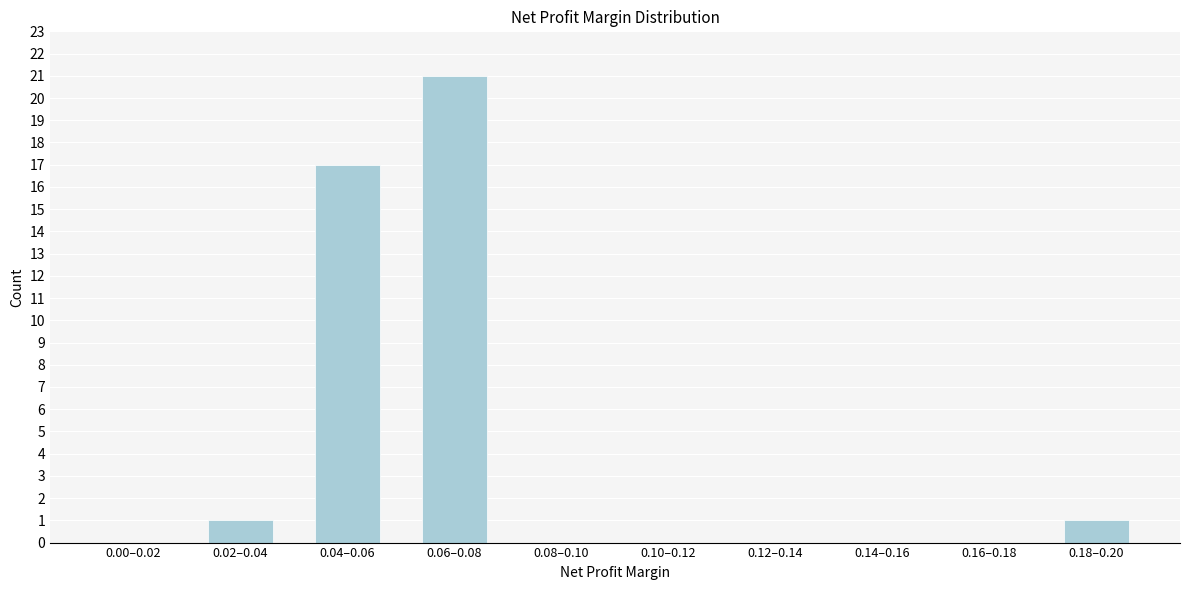

Reading left to right, extract all data points from this chart.

0.00–0.02=0	0.02–0.04=1	0.04–0.06=17	0.06–0.08=21	0.08–0.10=0	0.10–0.12=0	0.12–0.14=0	0.14–0.16=0	0.16–0.18=0	0.18–0.20=1